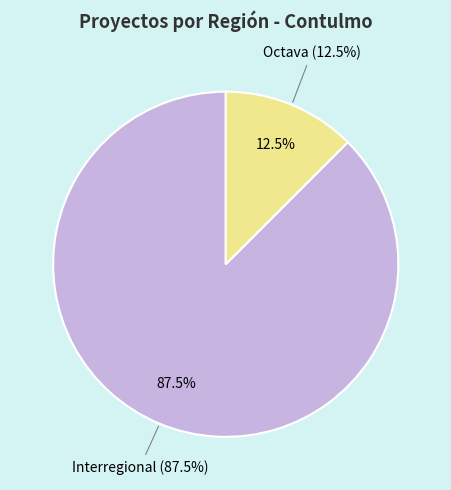

The Interregional slice represents 88% of the pie. True or false?

True